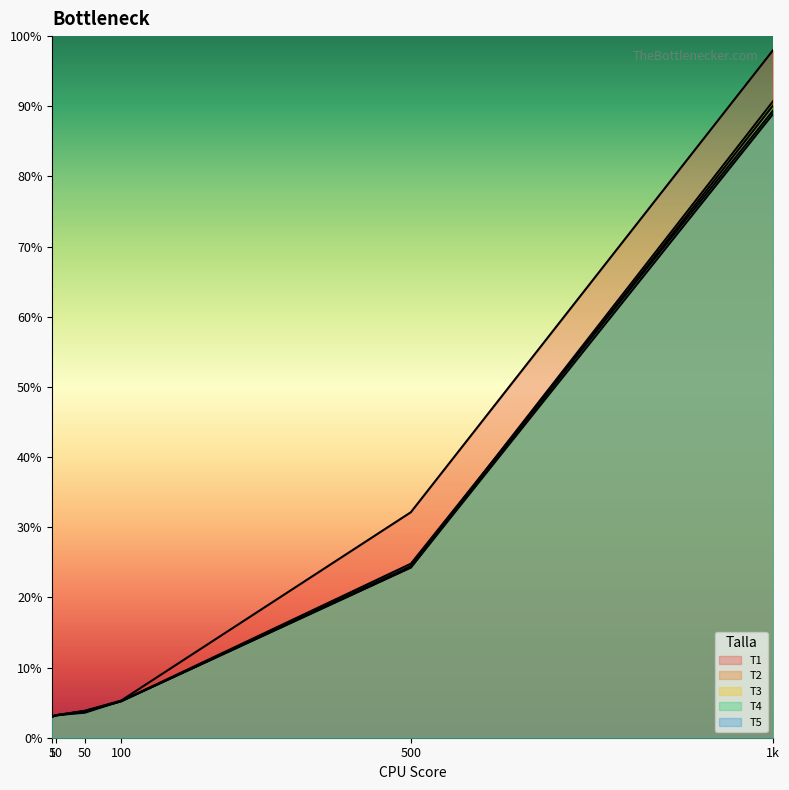

Is it true that T5 equals 4.9 at 50?

False